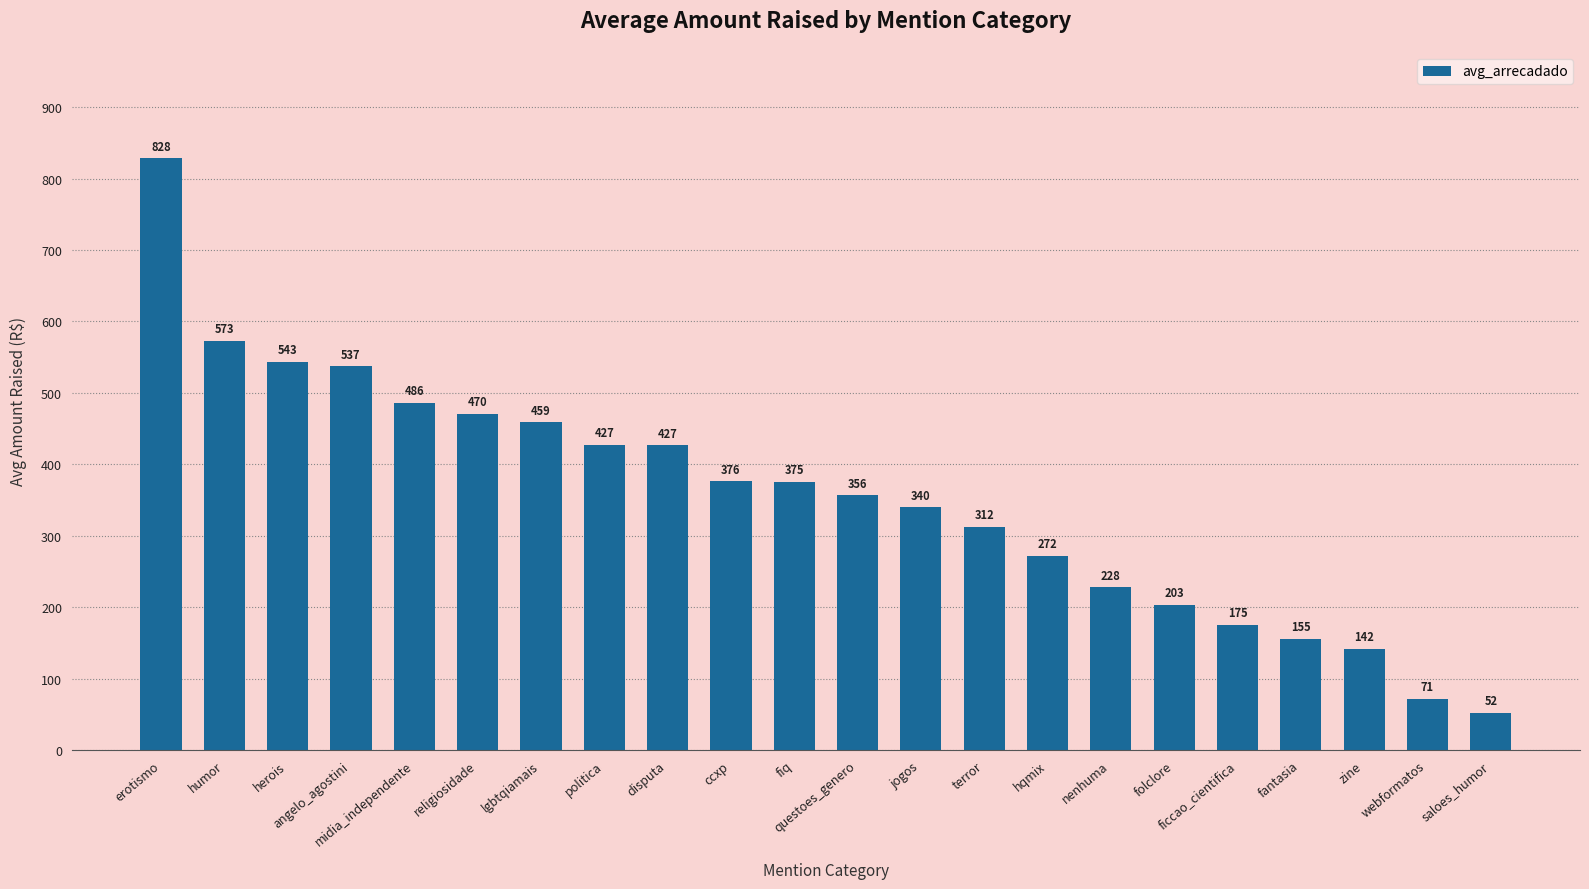

What is the change in value from nenhuma to zine?

-86.0